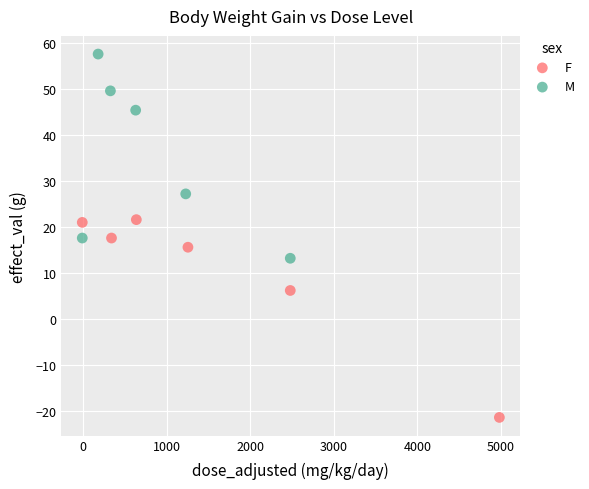

What are all the series names shown in the legend?

F, M